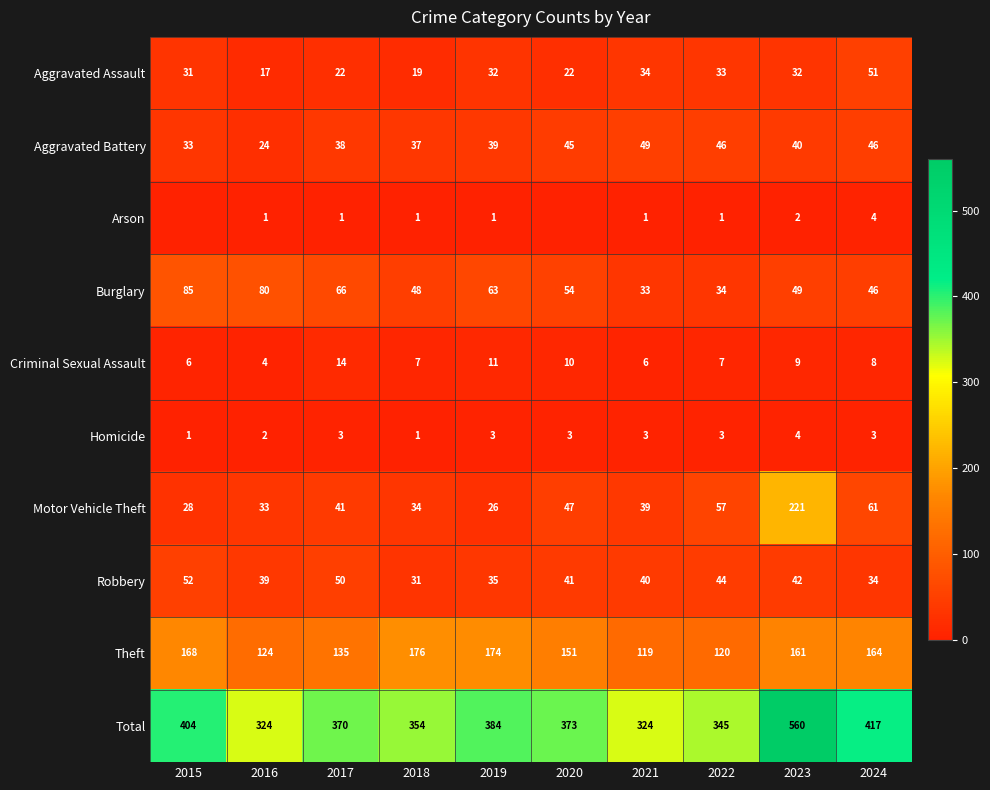

What is the highest value of the Aggravated Assault series?

51